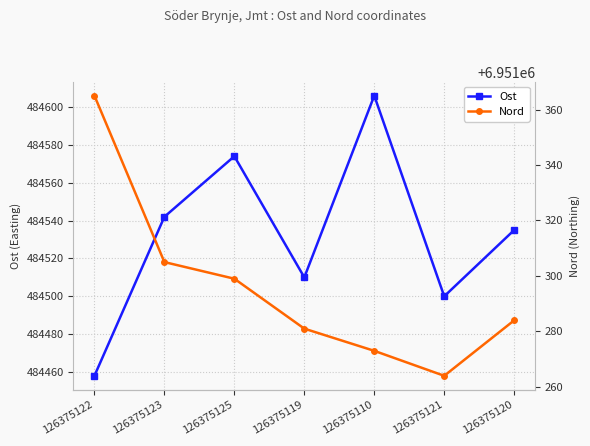

Which category has the highest value in the Ost series?

126375110